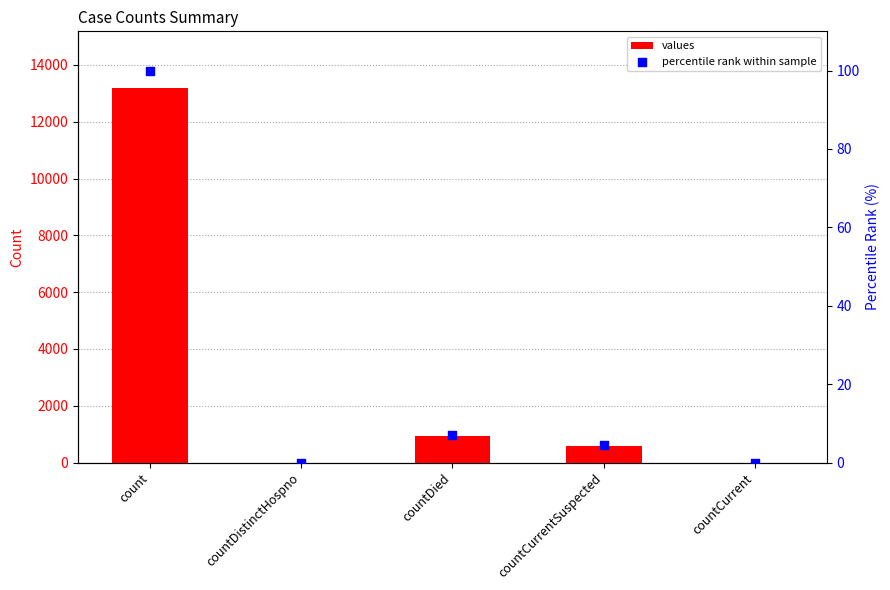

Which series has the largest Y range (max minus min)?

values